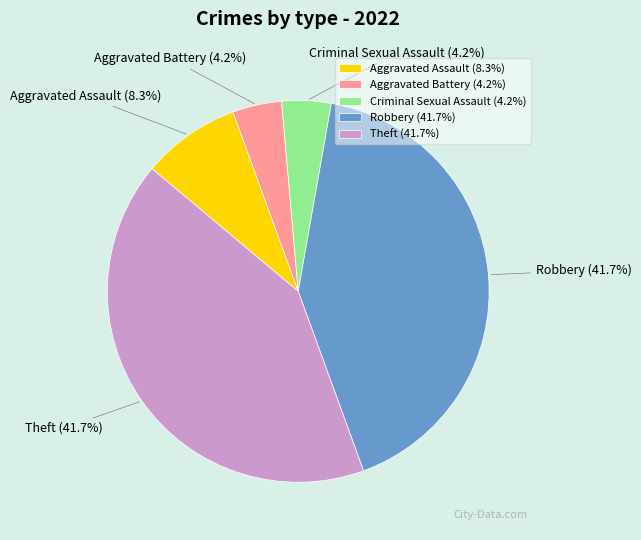

How much of the chart is everything except Robbery?

58.3%